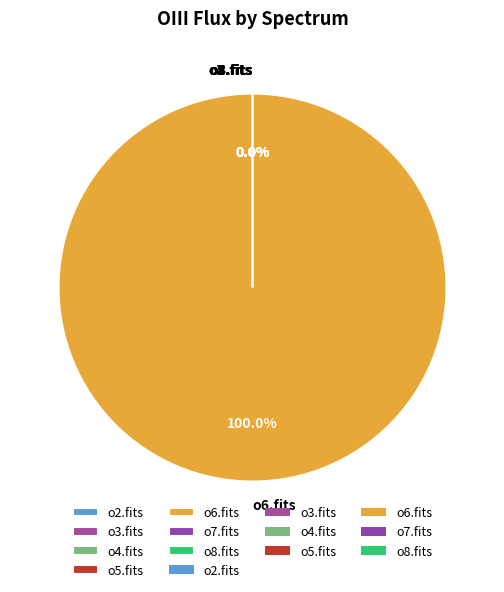

To the nearest percent, what is the average slice percentage?

14%